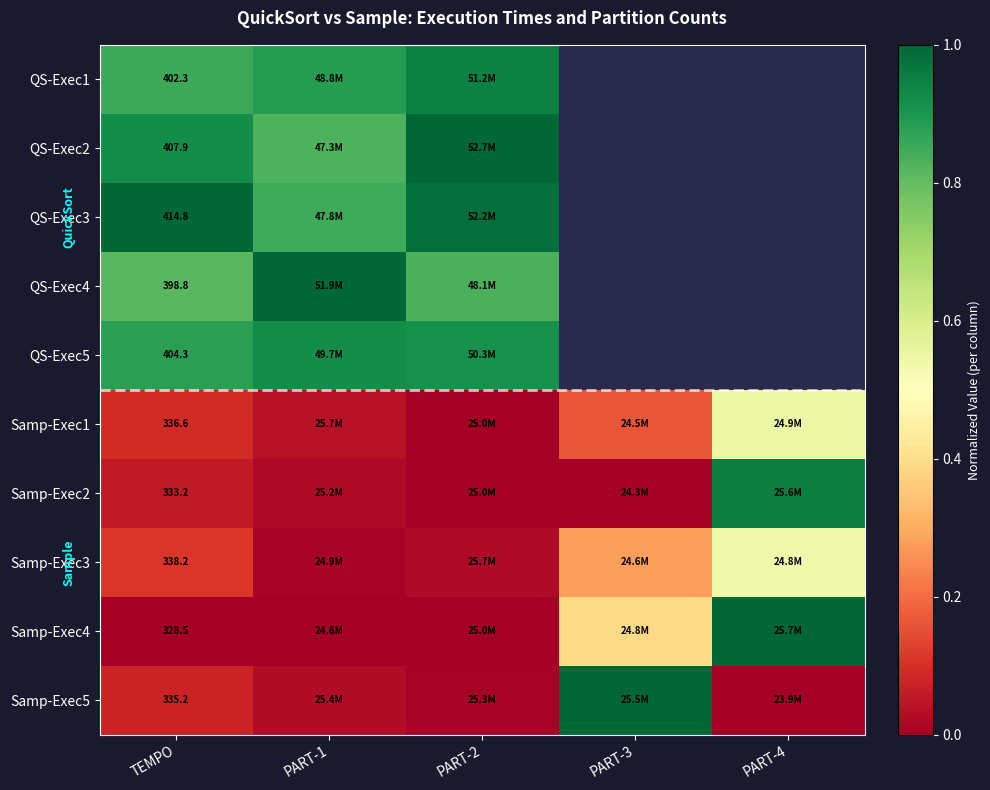

Which label corresponds to the largest value in the chart?

PART-2